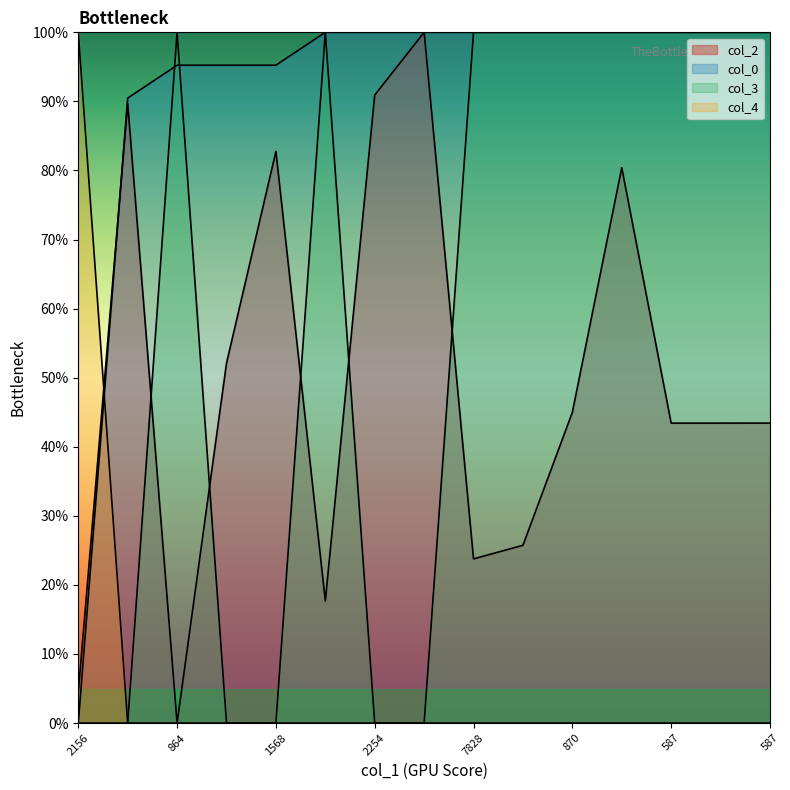

At 587, list the series in order from largest to smallest.

col_0, col_3, col_2, col_4